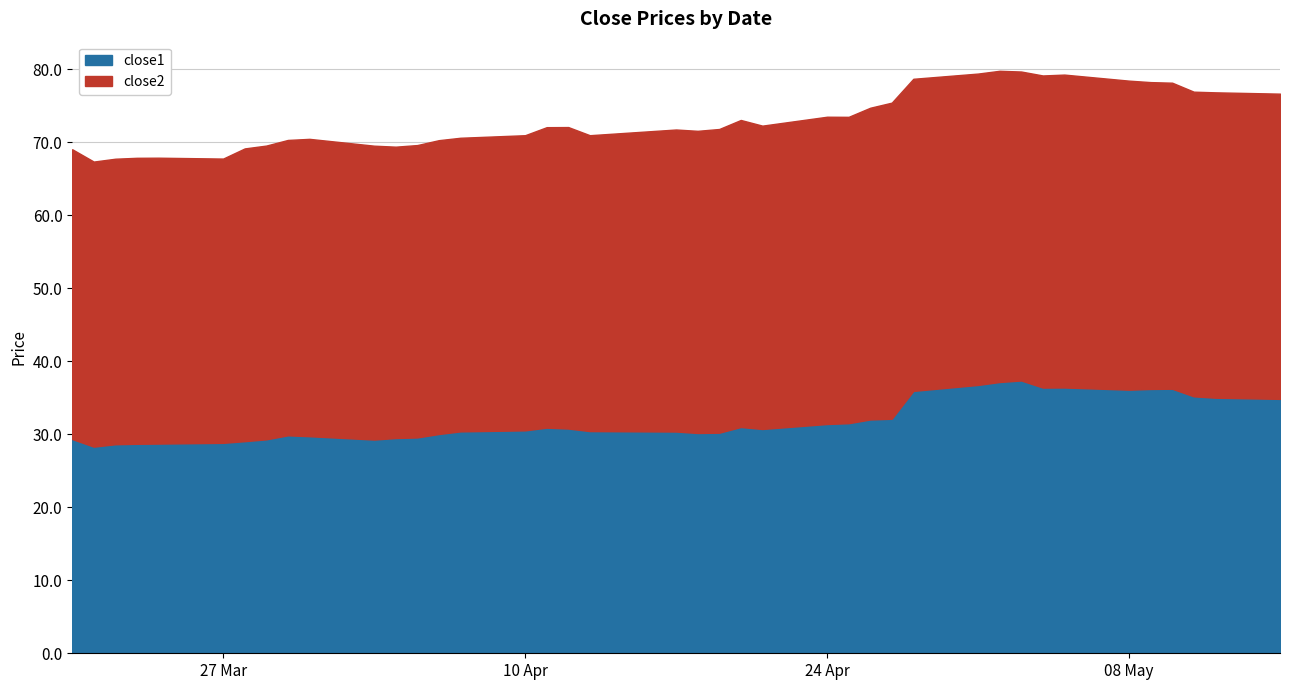

In close1, how many points are higher than both neighbors (excluding endpoints)?

6